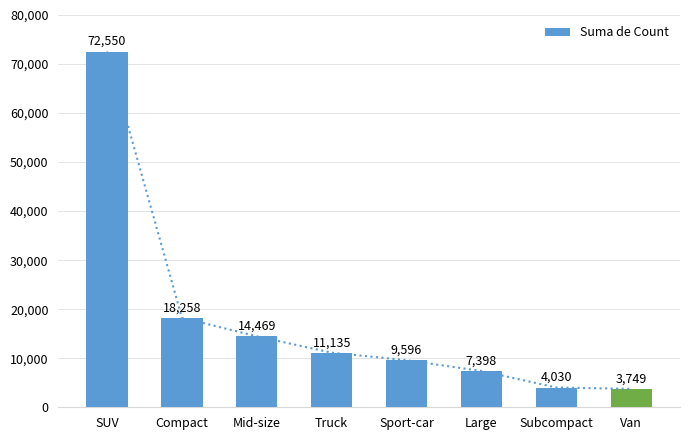

Does the chart contain any negative values?

No